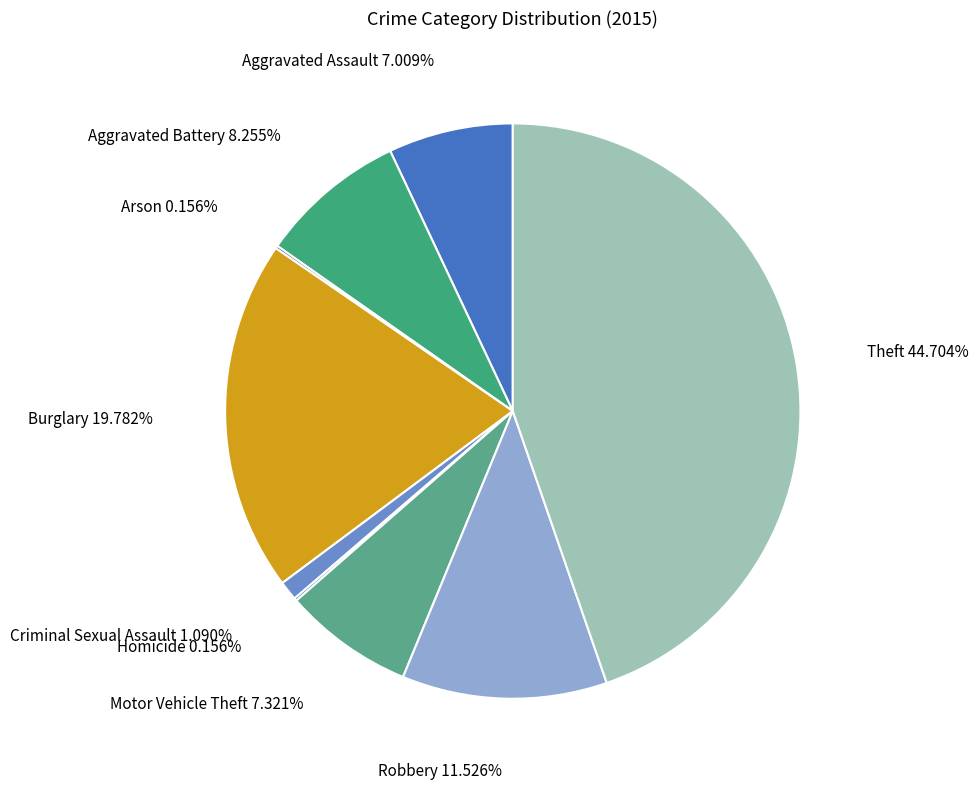

To the nearest percent, what percentage of the pie is Motor Vehicle Theft?

7%